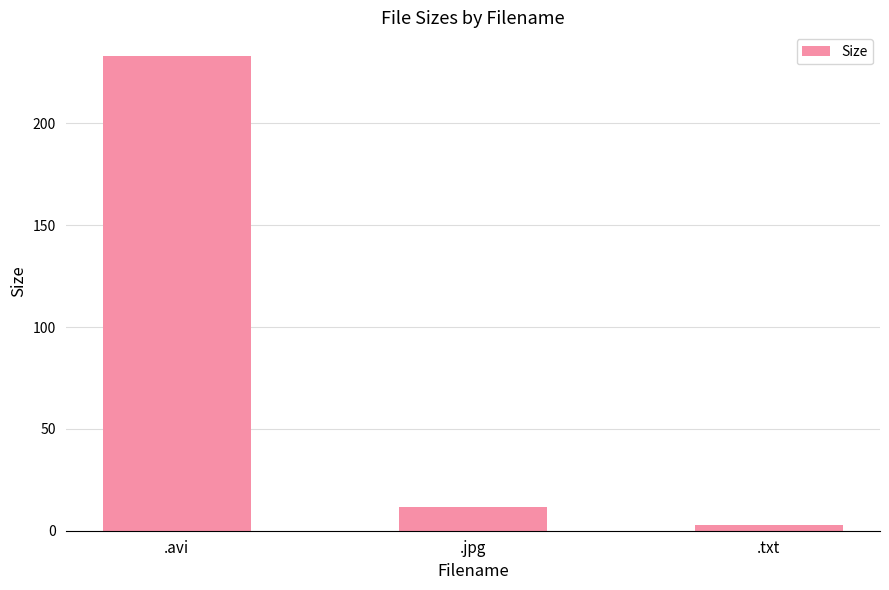

True or false: the data shows 11.5 at .jpg.

True